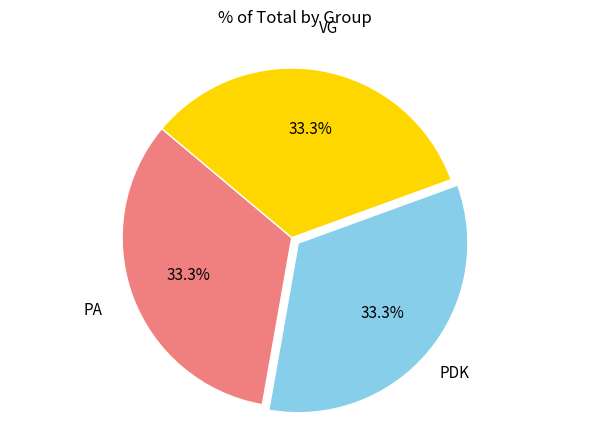

How many slices are in this pie chart?

3